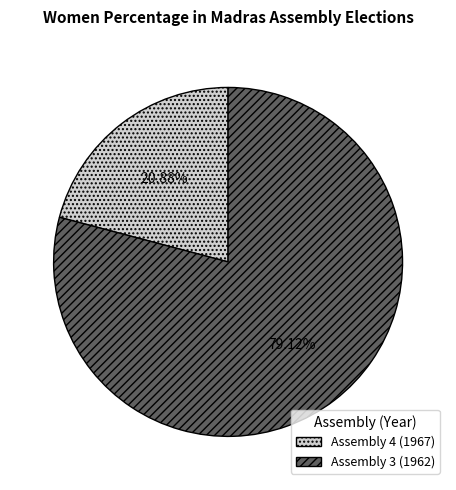

True or false: Assembly 3 (1962) accounts for 79% of the total.

True